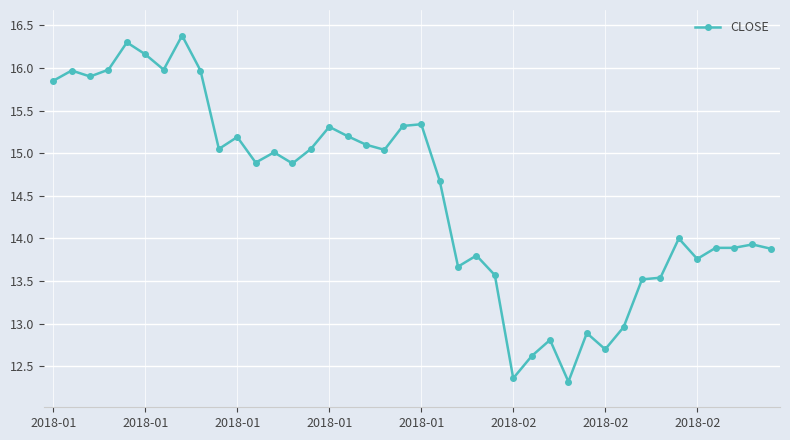

What is the average value?

14.5